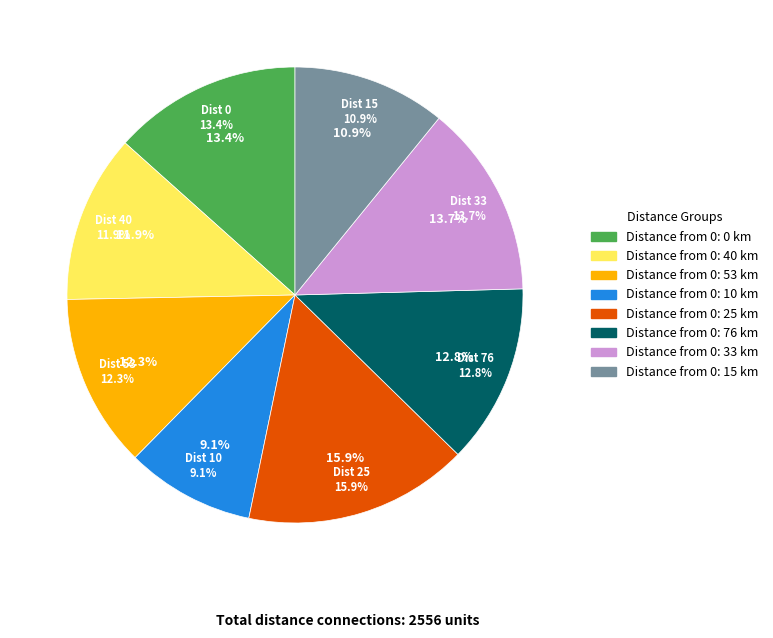

Is it true that 0 is 1% of the pie?

False